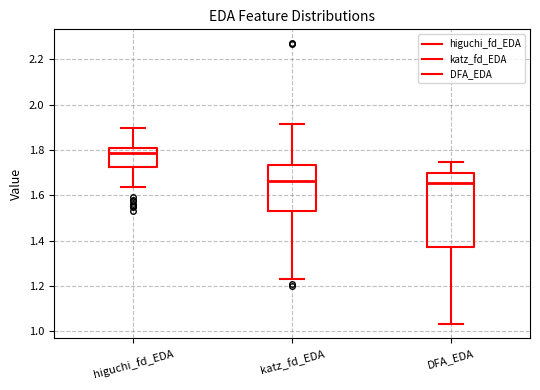

Reading left to right, read every box against the y-axis: the position of its median line, the range the box covers, and the ends of its whiskers. The values are not printed on the chart, so give them approximately, as read against the axis.

higuchi_fd_EDA: median 1.78, box 1.72 to 1.80, whiskers 1.64 to 1.90
katz_fd_EDA: median 1.66, box 1.54 to 1.74, whiskers 1.24 to 1.92
DFA_EDA: median 1.66, box 1.38 to 1.70, whiskers 1.04 to 1.74